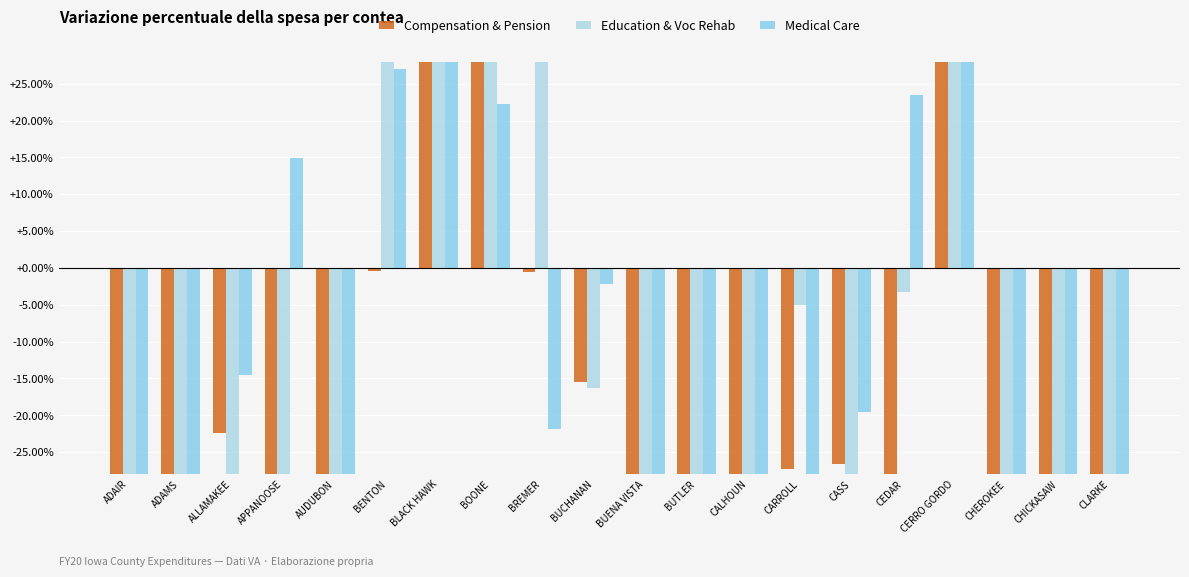

What is the maximum value shown in the chart?

664.5